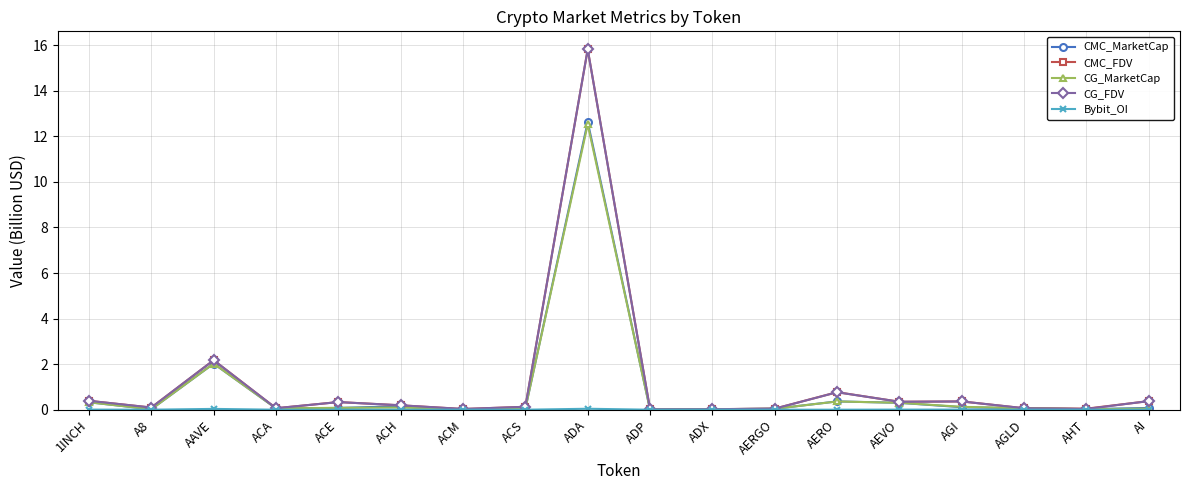

At which category is the sum across all series the highest?

ADA